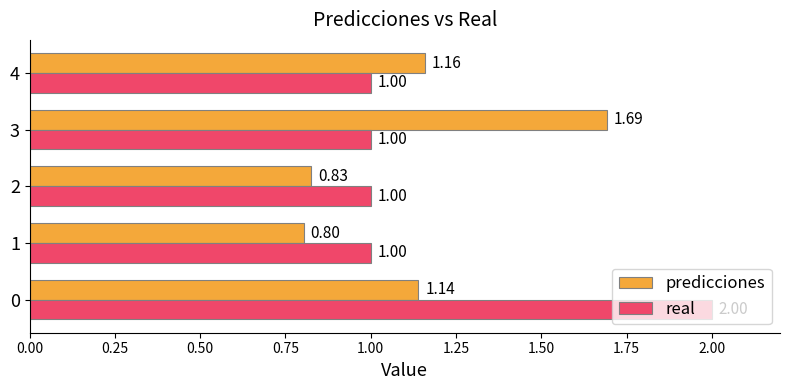

Which series has the largest total across all categories?

real